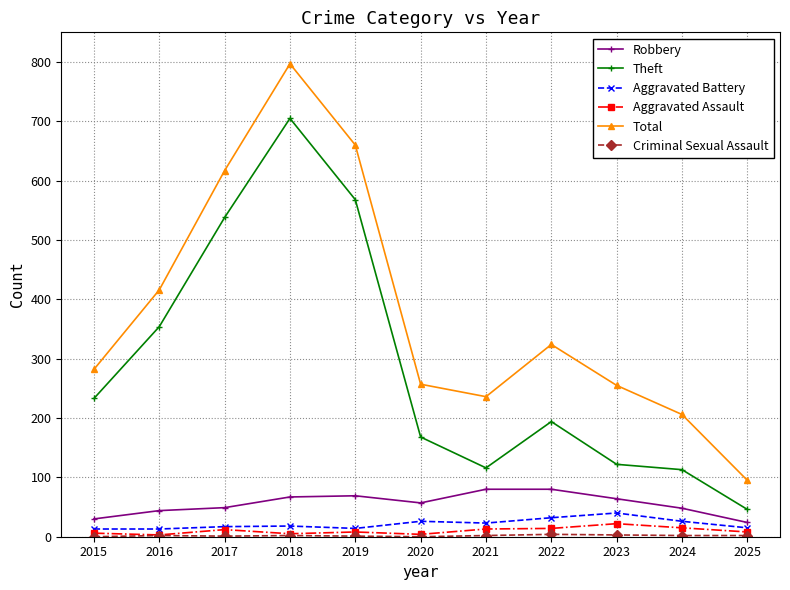

At which category does Total reach its first local peak?

2018